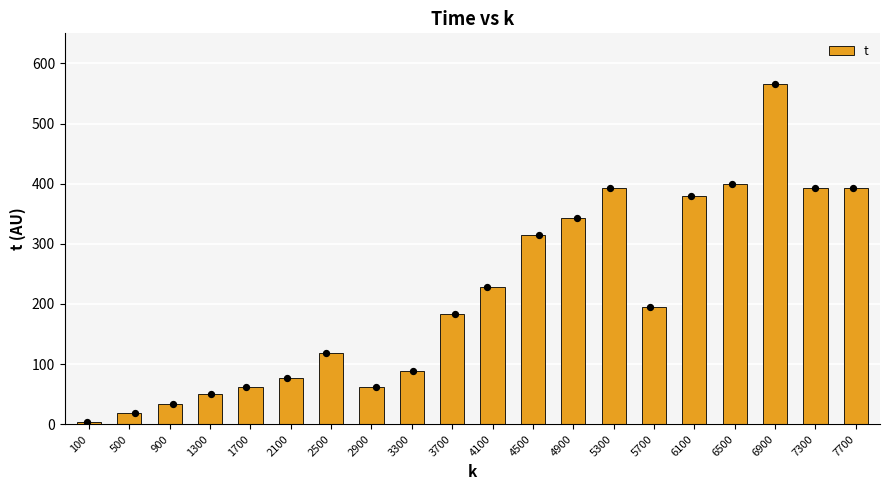

Approximately how many times larger is the value at 1700 compared to 7700?

0.2